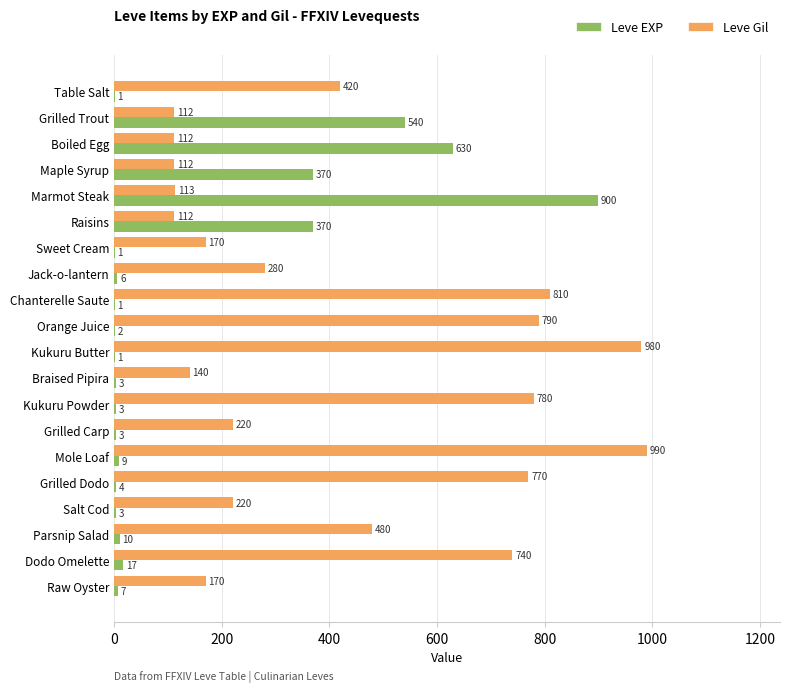

At which label is Leve Gil closest to 551?

Parsnip Salad